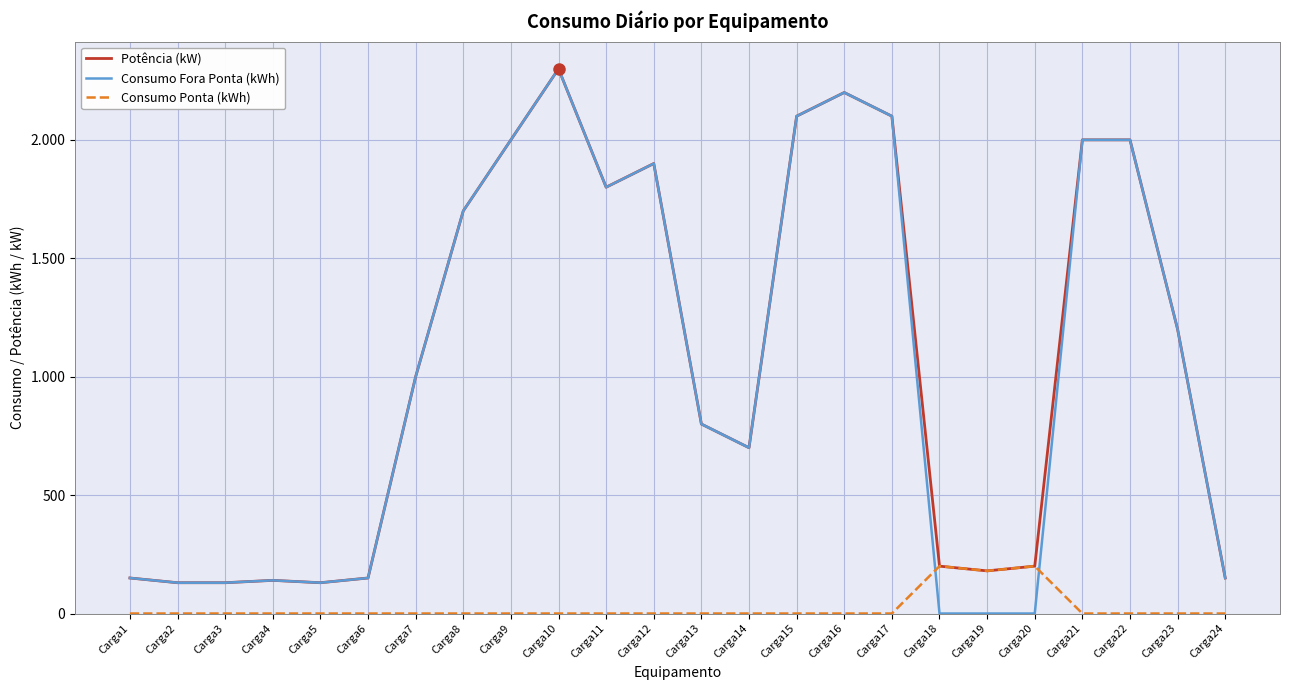

What is the difference between the Potência (kW) values at Carga1 and Carga18?

50